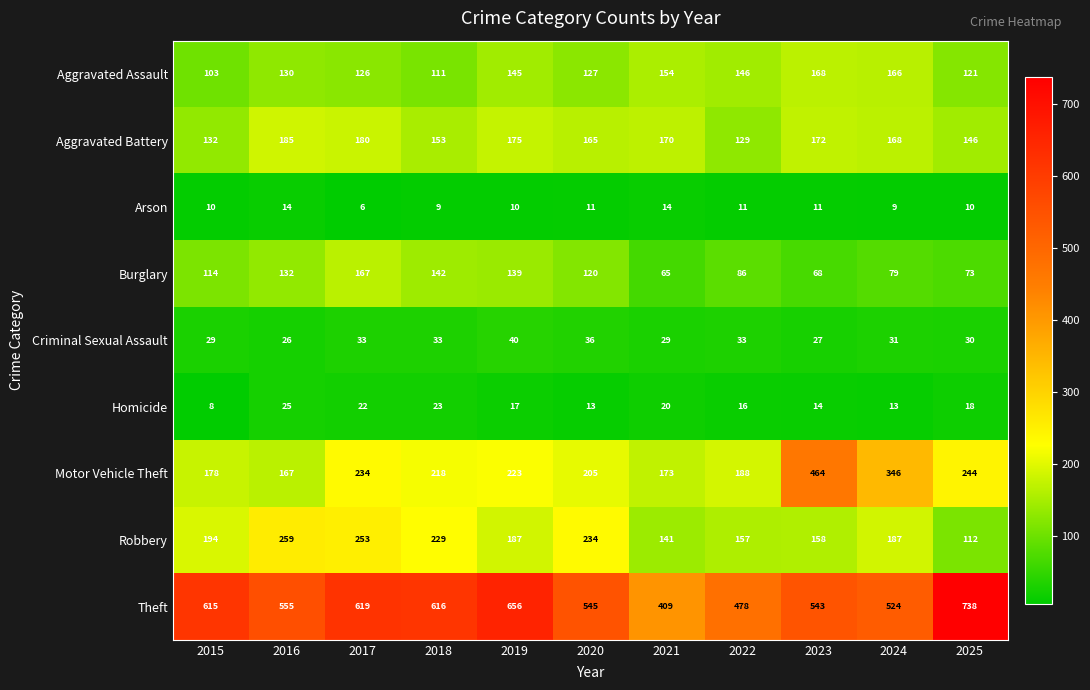

What is the difference between the second highest and second lowest values in the Theft series?

178